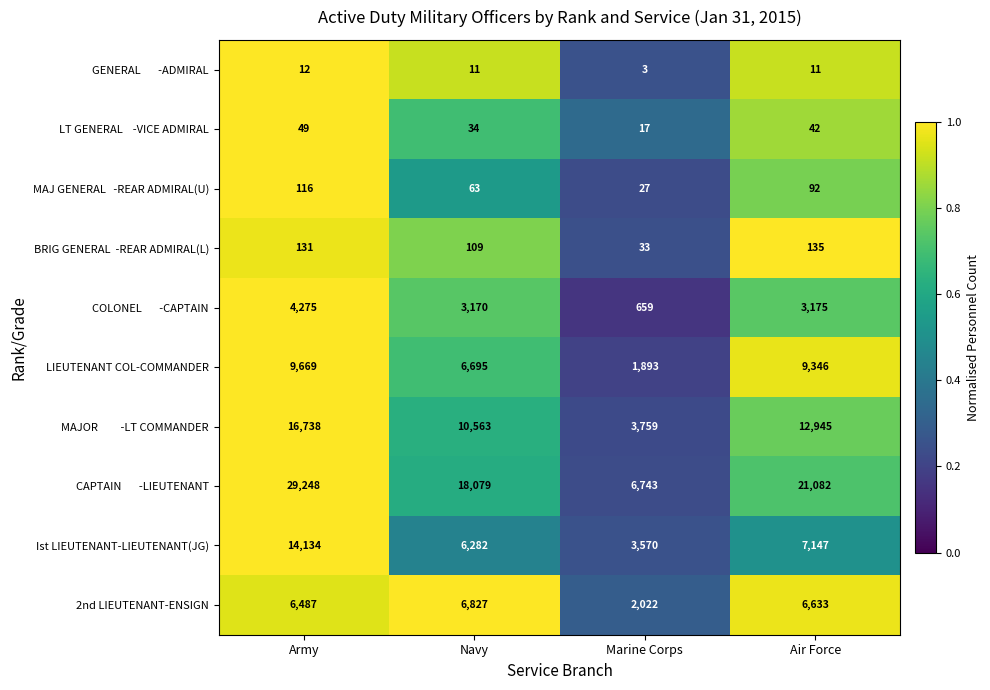

What is the sum of the 2nd LIEUTENANT-ENSIGN values at Navy and Air Force?

13460